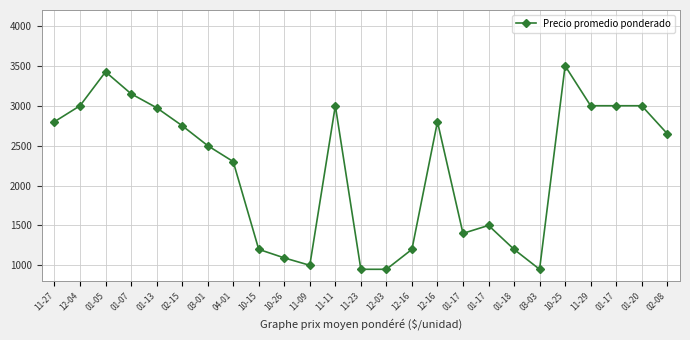

What is the label of the 16th point from the left?

12-16